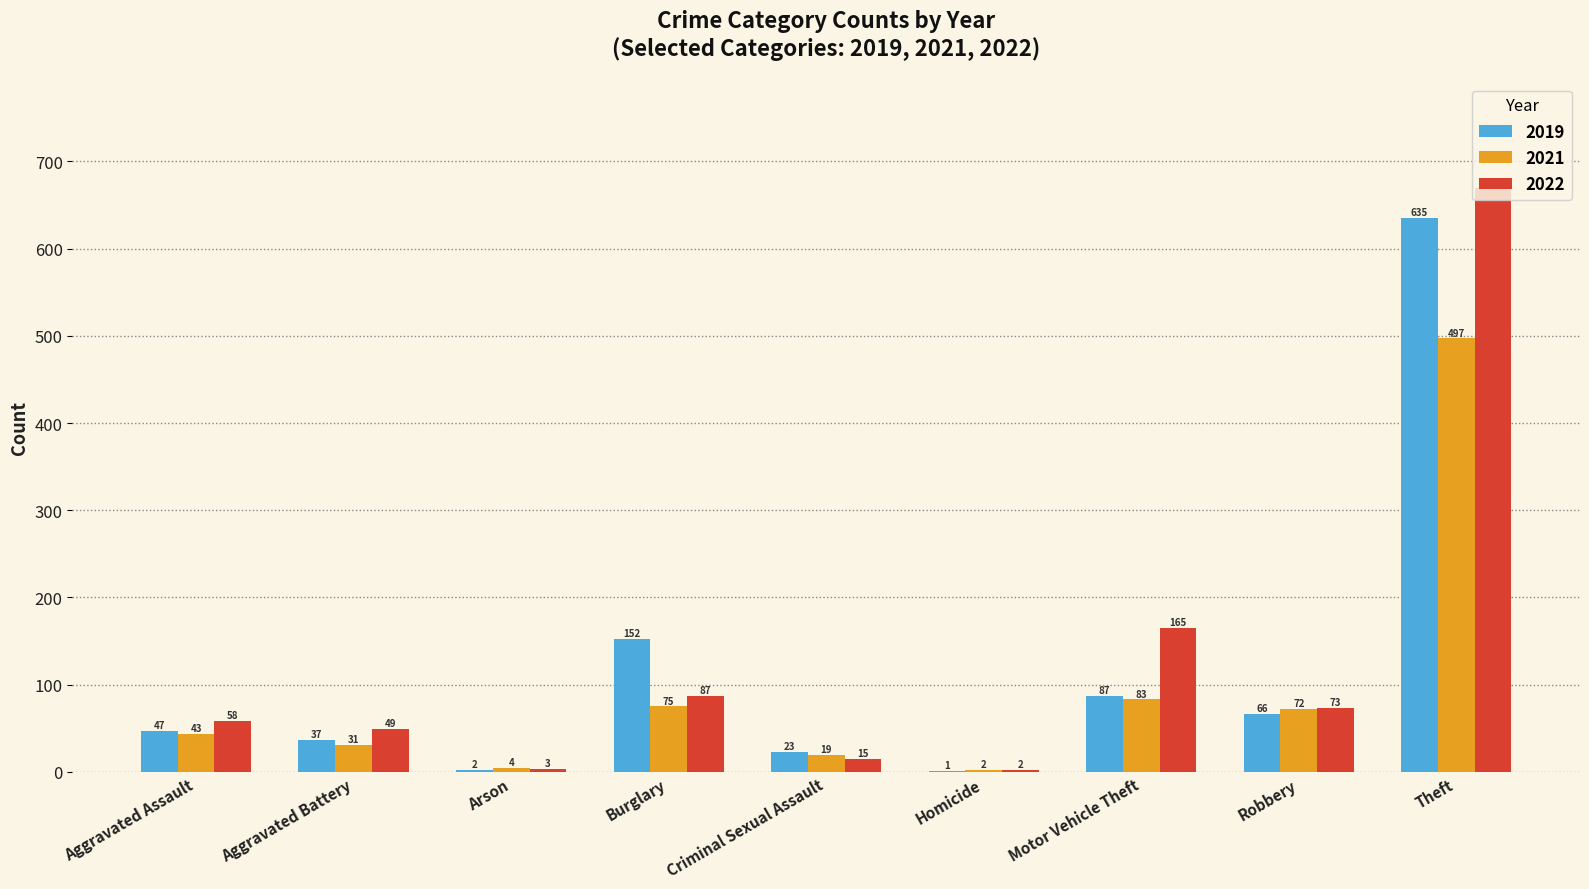

Which category has the highest value across all series?

Theft